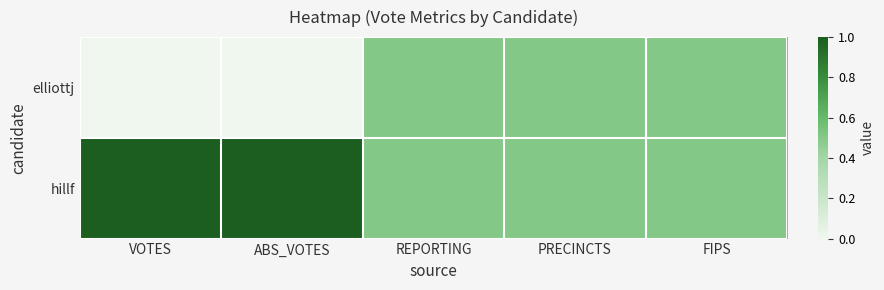

Which series has the widest spread of values?

elliottj